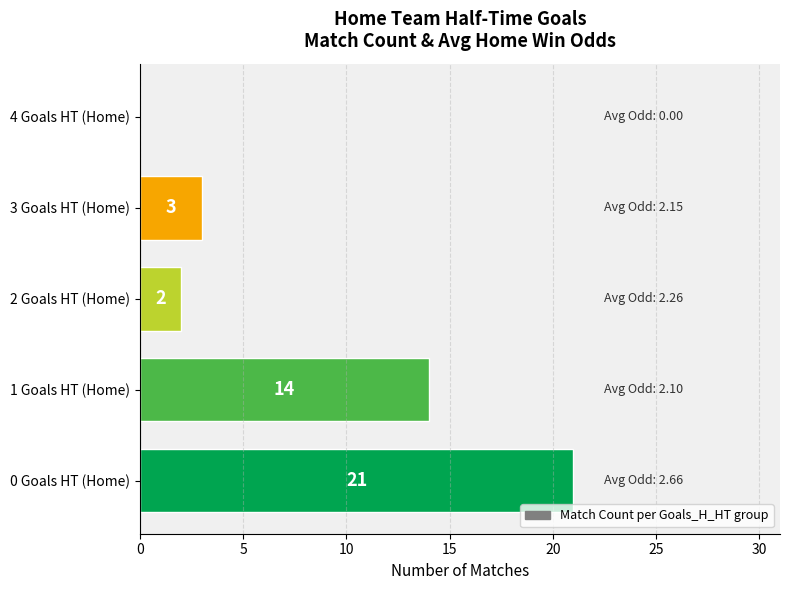

At which label is the value closest to 10?

1 Goals HT (Home)